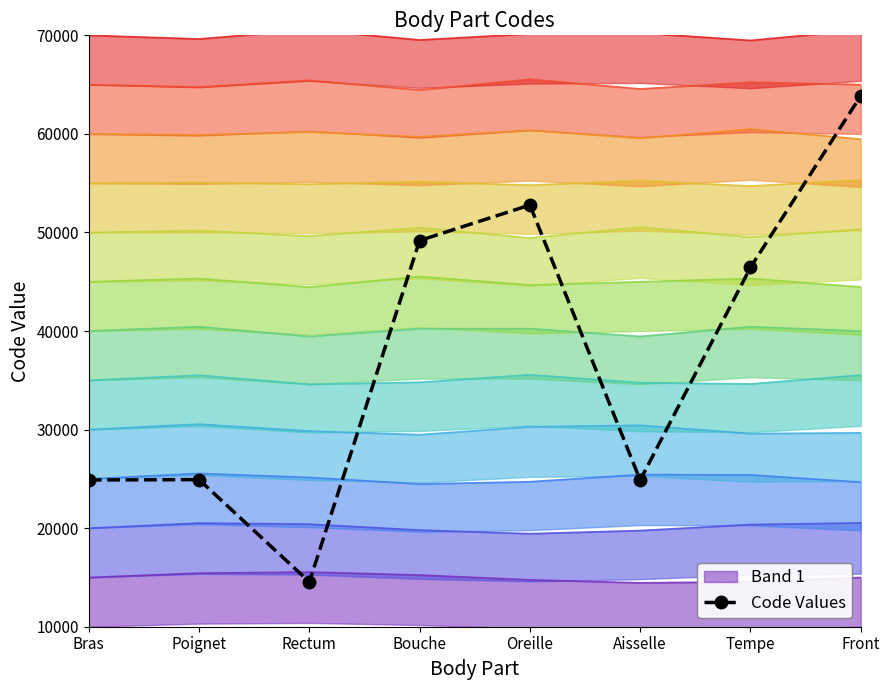

What position from the right is Poignet?

7